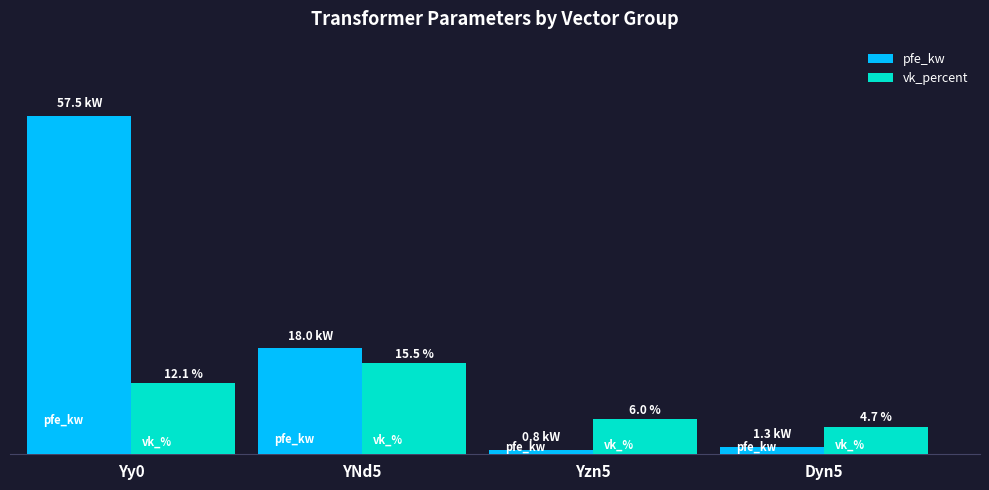

Is the value of vk_percent at Yzn5 greater than the value of pfe_kw at Yy0?

No